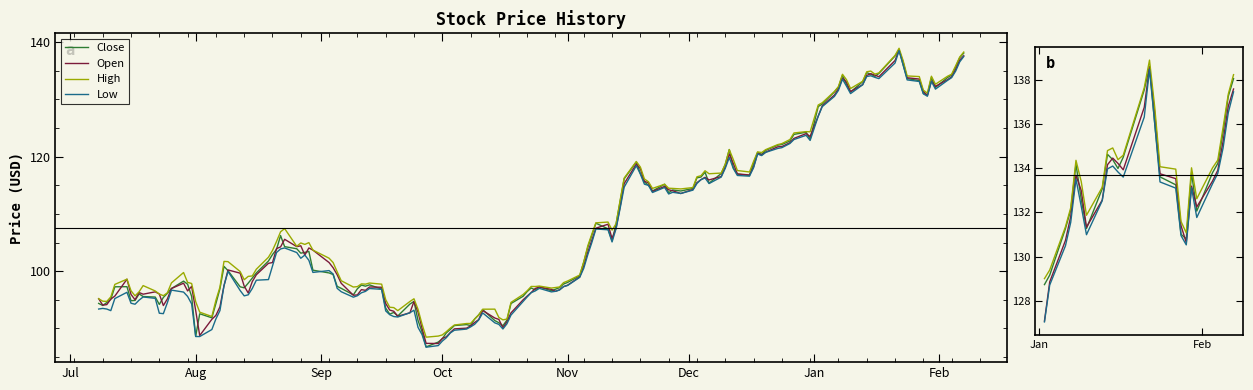

What are all the series names shown in the legend?

Close, Open, High, Low